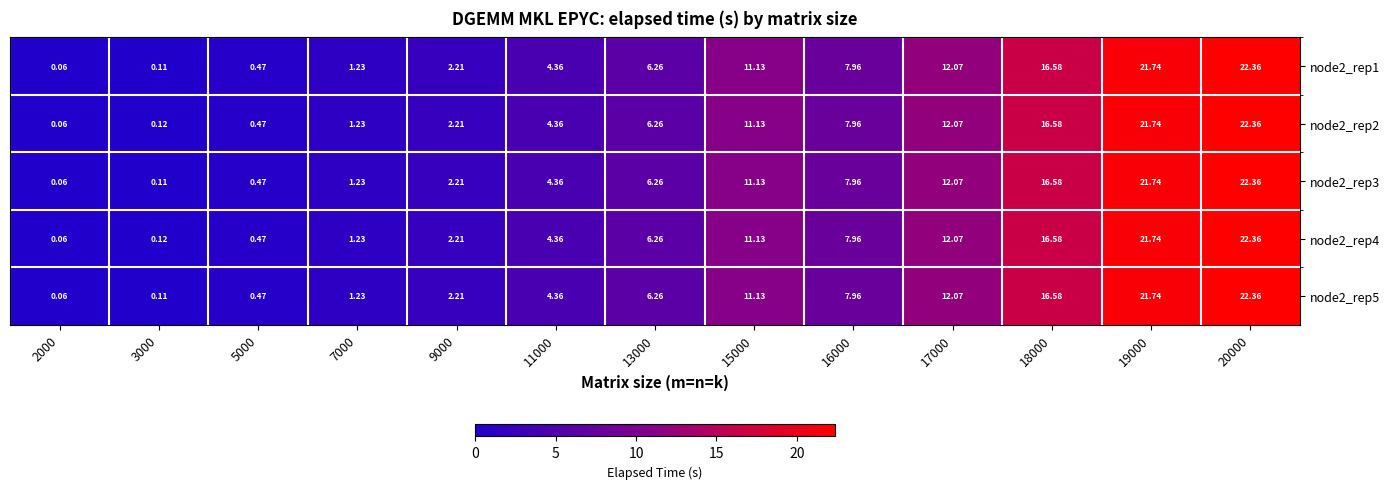

Is the value of node2_rep3 at 2000 greater than the value of node2_rep4 at 13000?

No